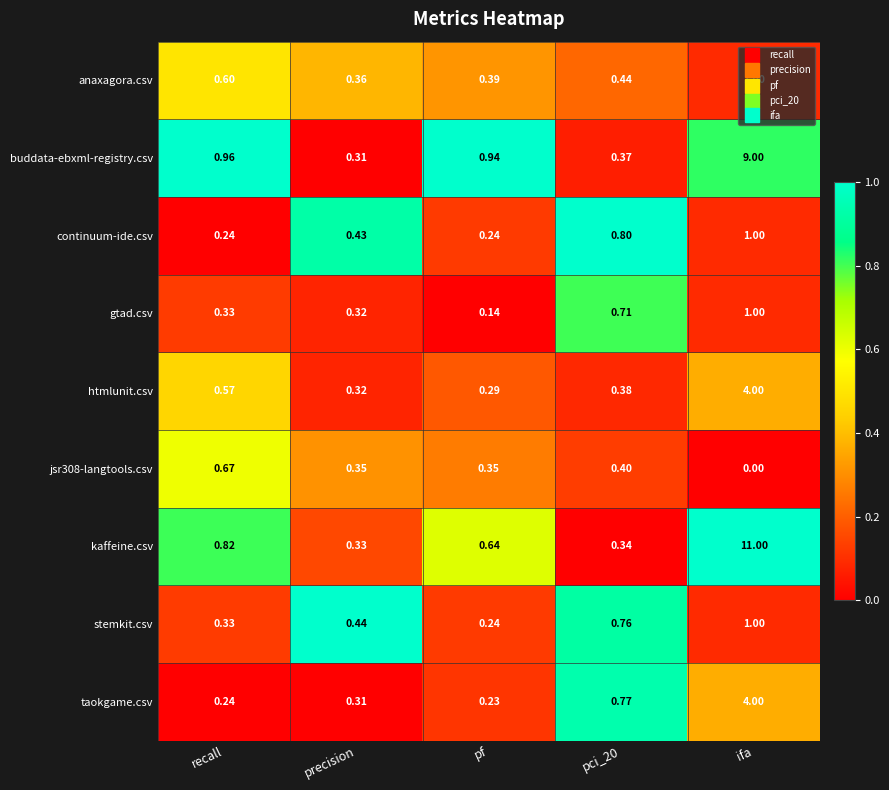

At how many categories does at least one series exceed 0?

5